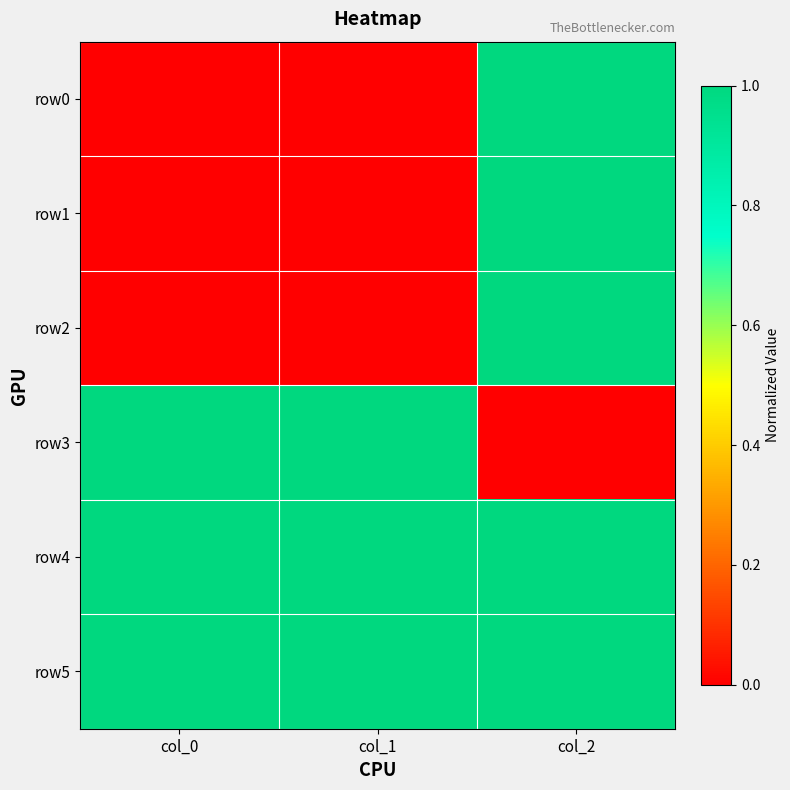

What is the total value across all series at col_0?

3